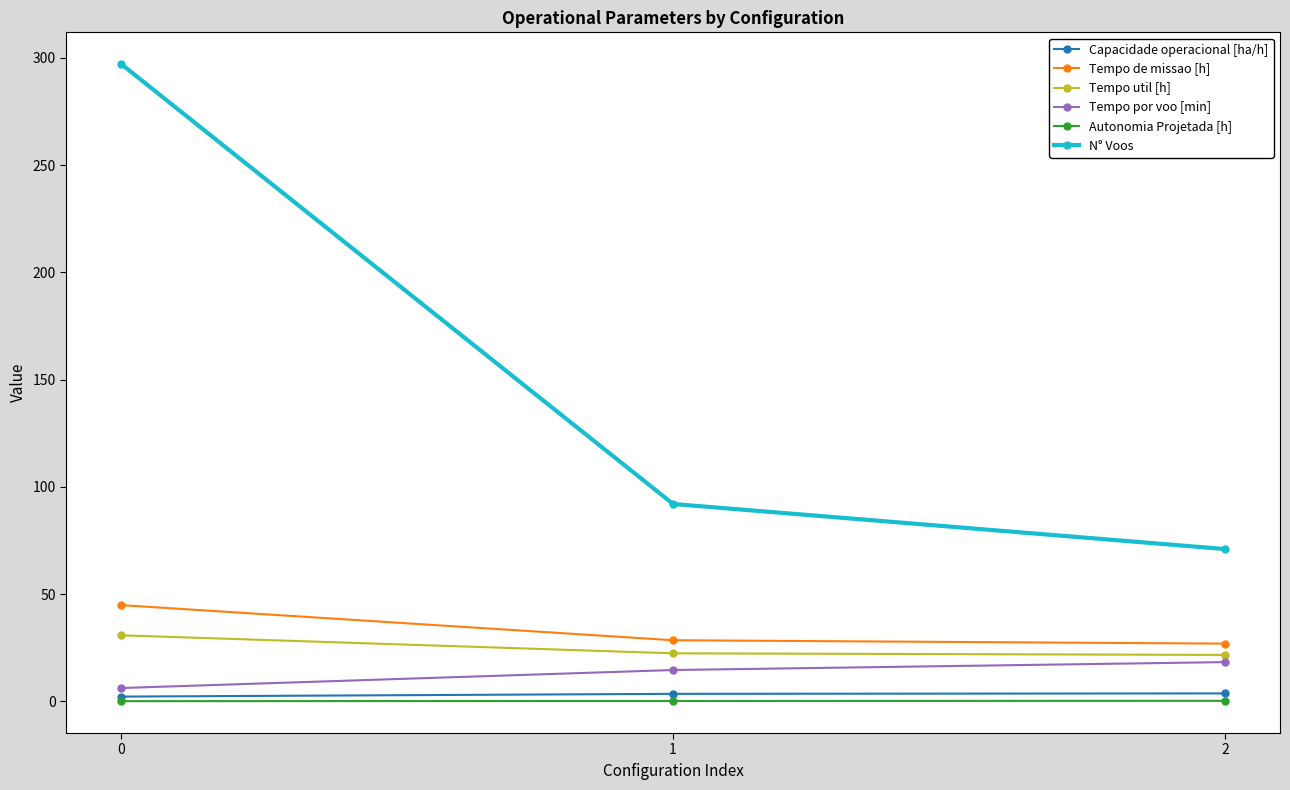

What is the value of the N° Voos point at the 3rd from the left?

71.0